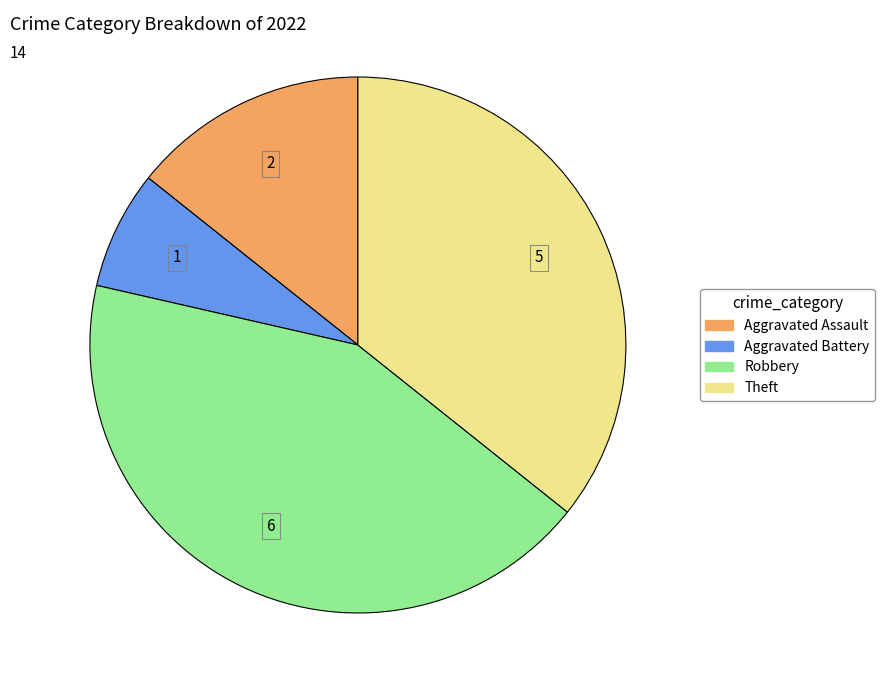

Is Aggravated Assault the majority of the pie?

No